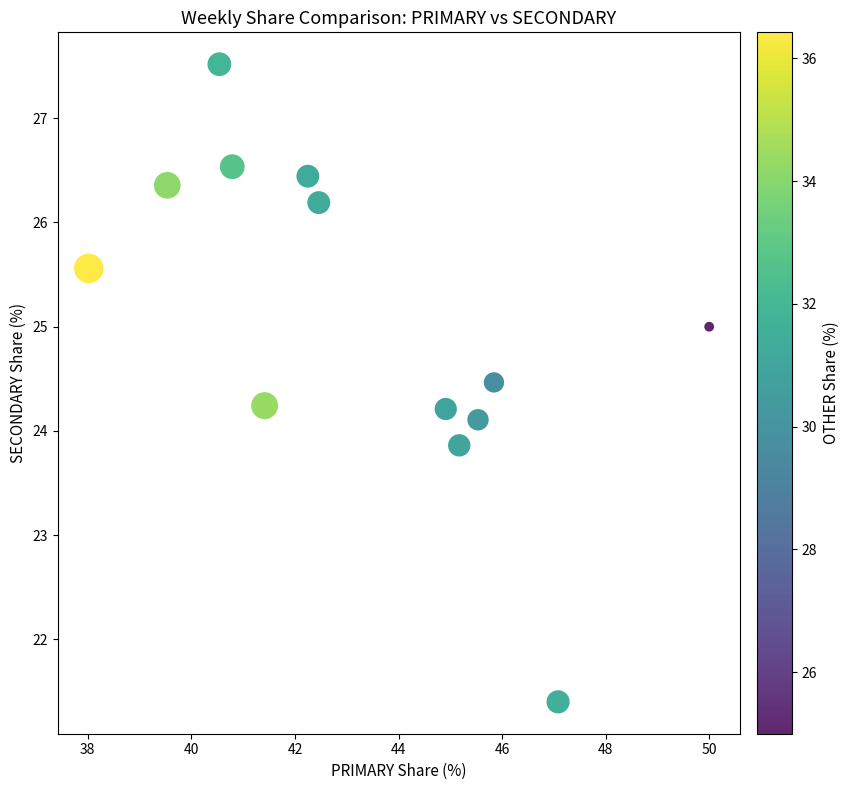

What is the range of Y values (max minus min)?

6.1